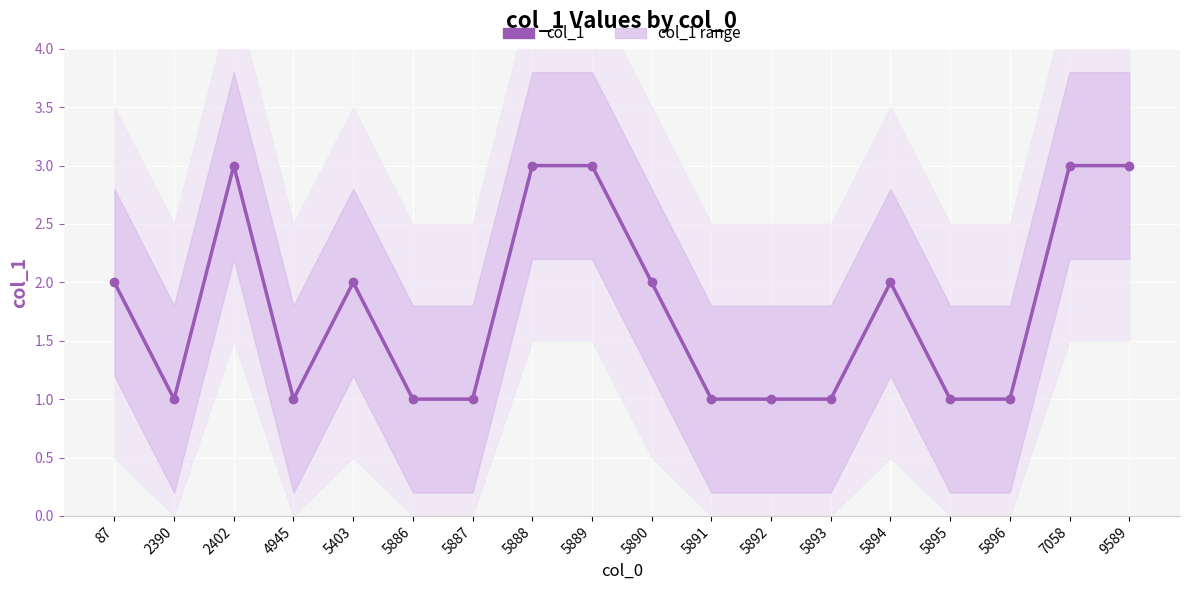

What is the maximum value shown in the chart?

3